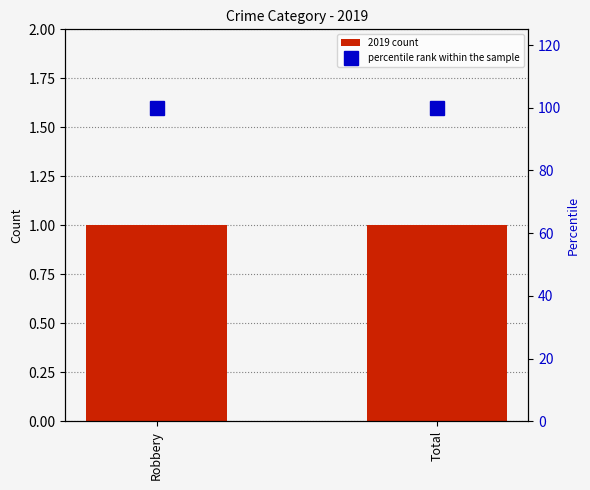

Between Robbery and Total, which series saw the biggest shift?

2019 count